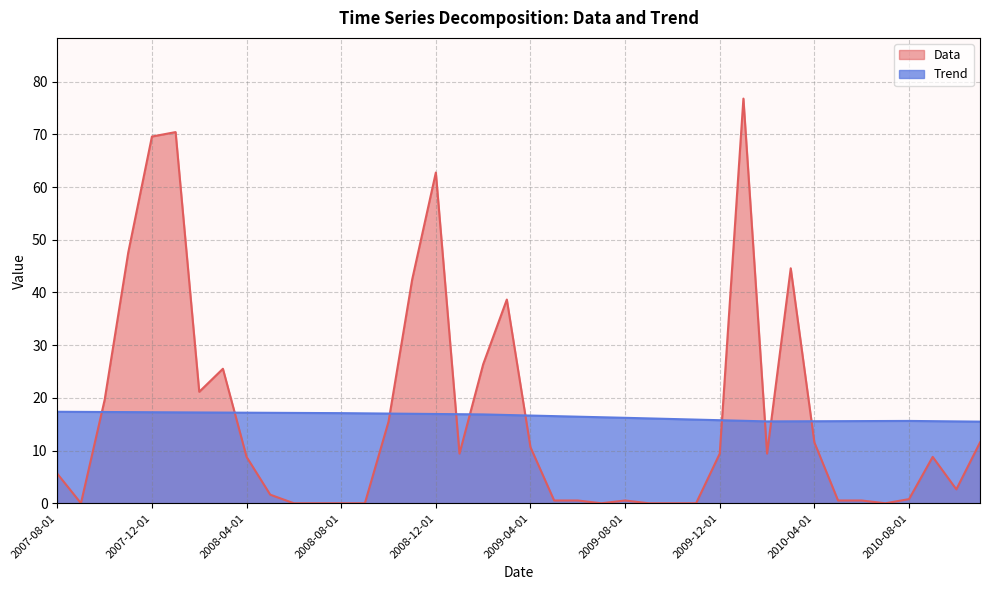

Does the chart display data point markers on the line(s)?

No